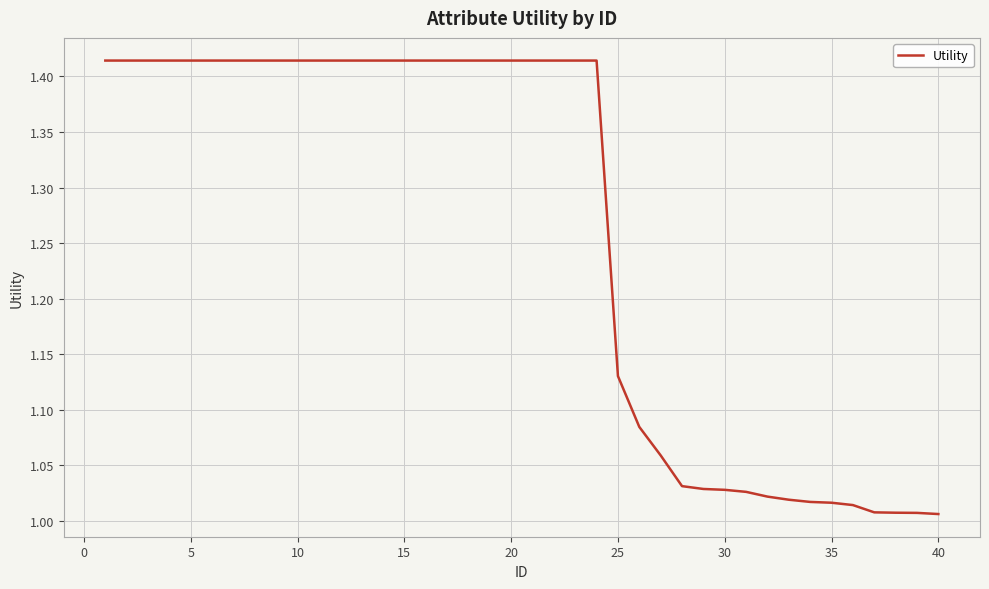

What is the average value?

1.3